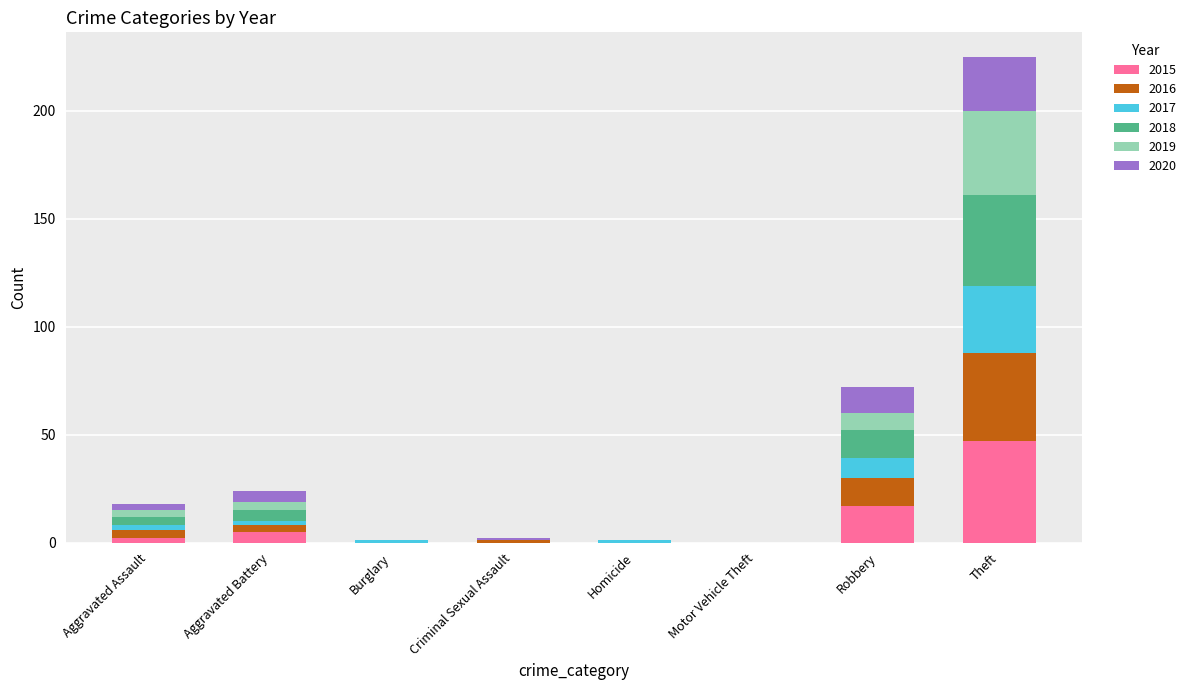

What is the maximum value for 2015?

47